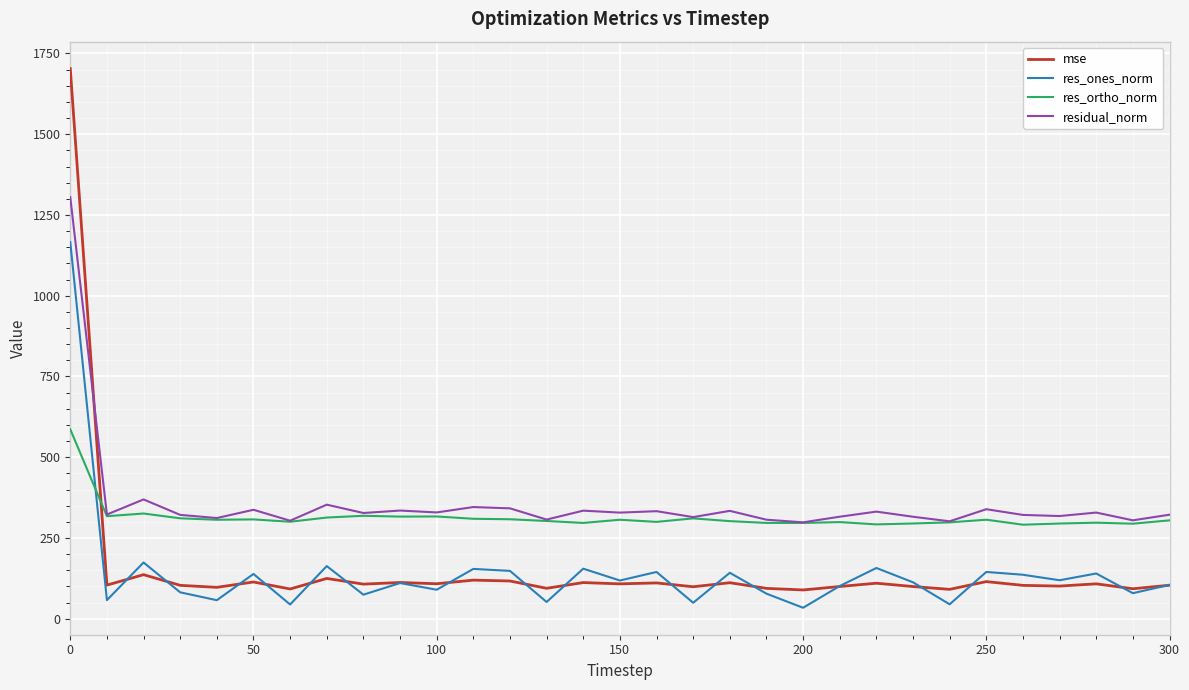

How many categories are shown in the chart?

31